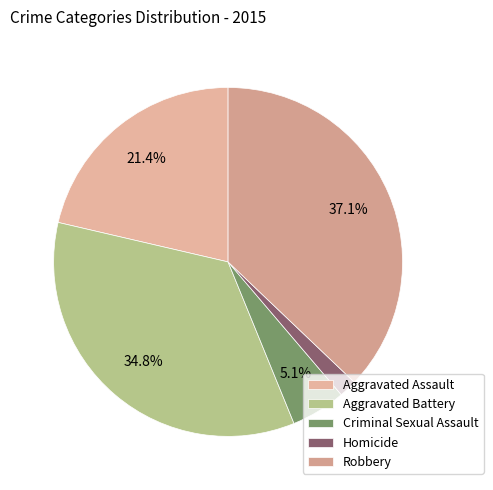

To the nearest percent, what portion does Aggravated Assault represent?

21%